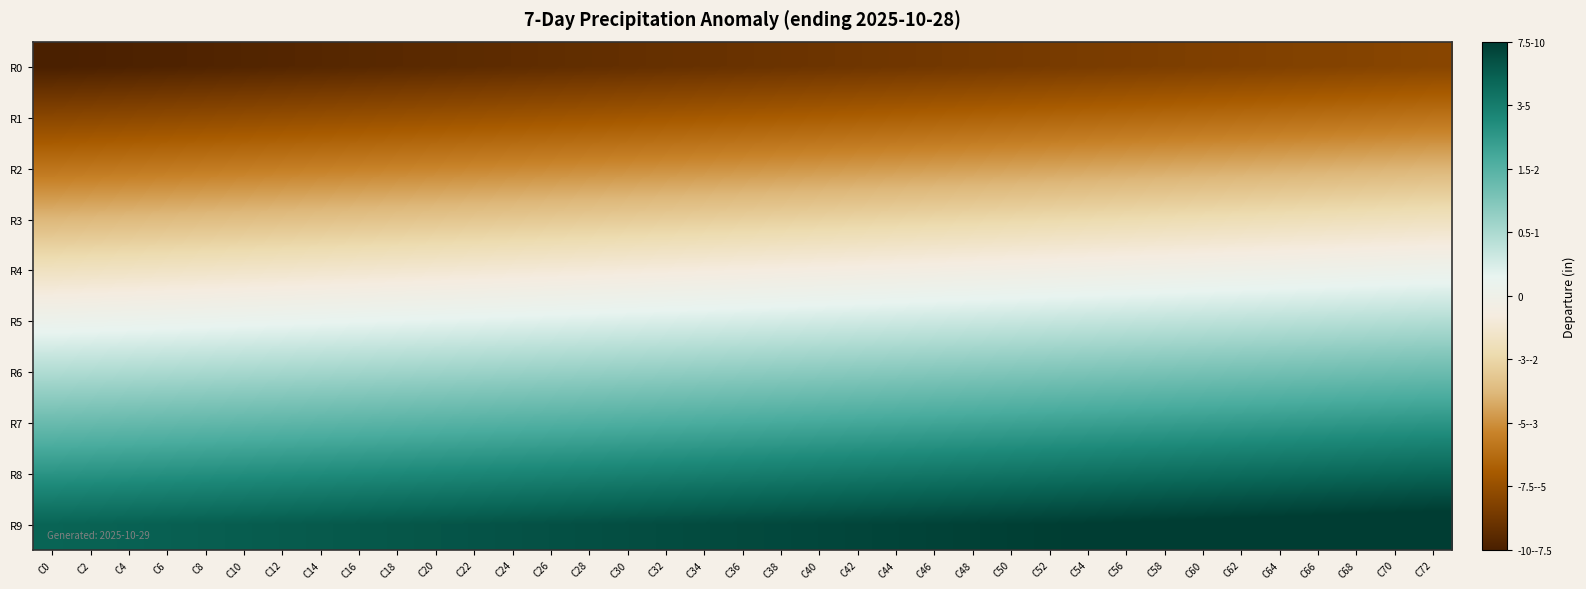

How many data points does each series have?

37